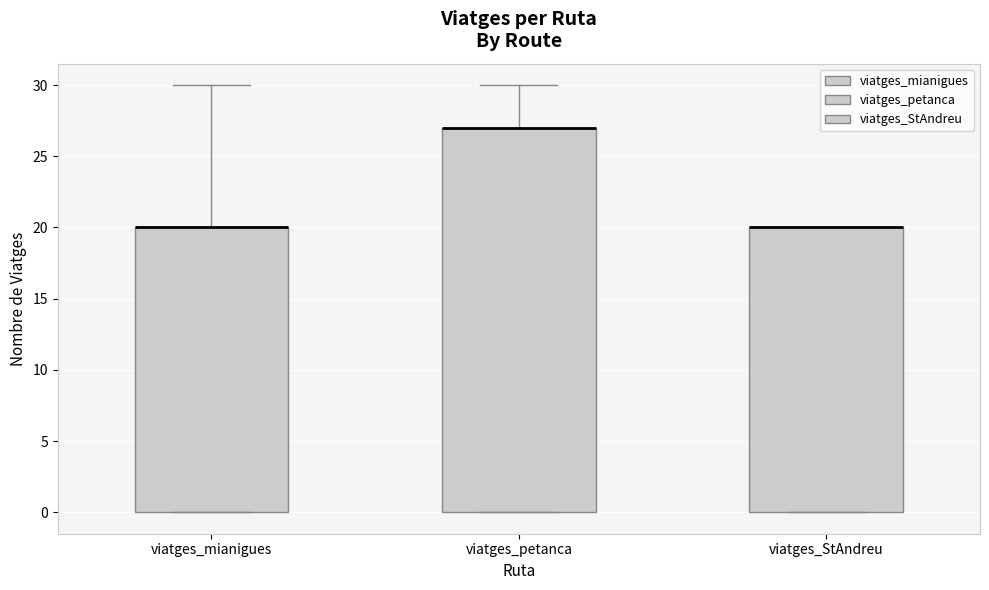

Where is the lower edge of the box for viatges_petanca on the y-axis? The values are not printed on the chart, so give them approximately, as read against the axis.

0